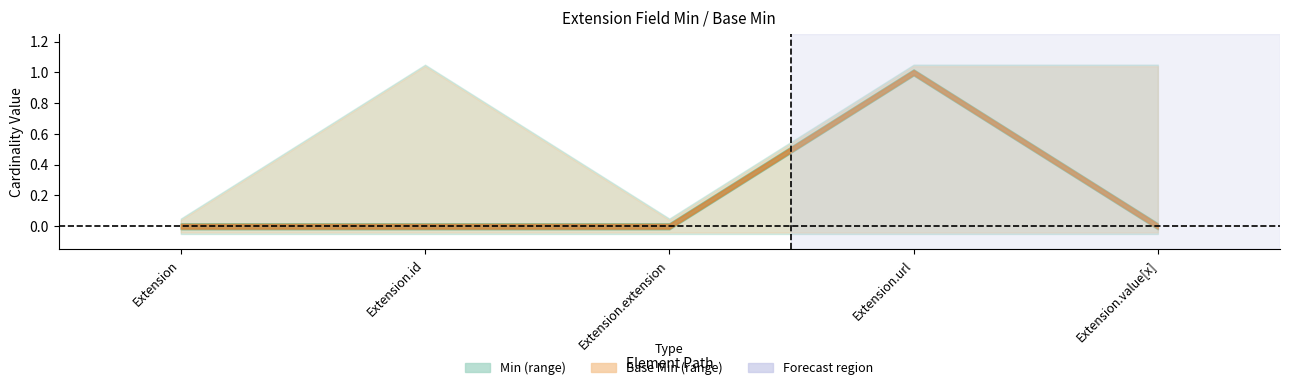

Does the chart have visible grid lines?

No